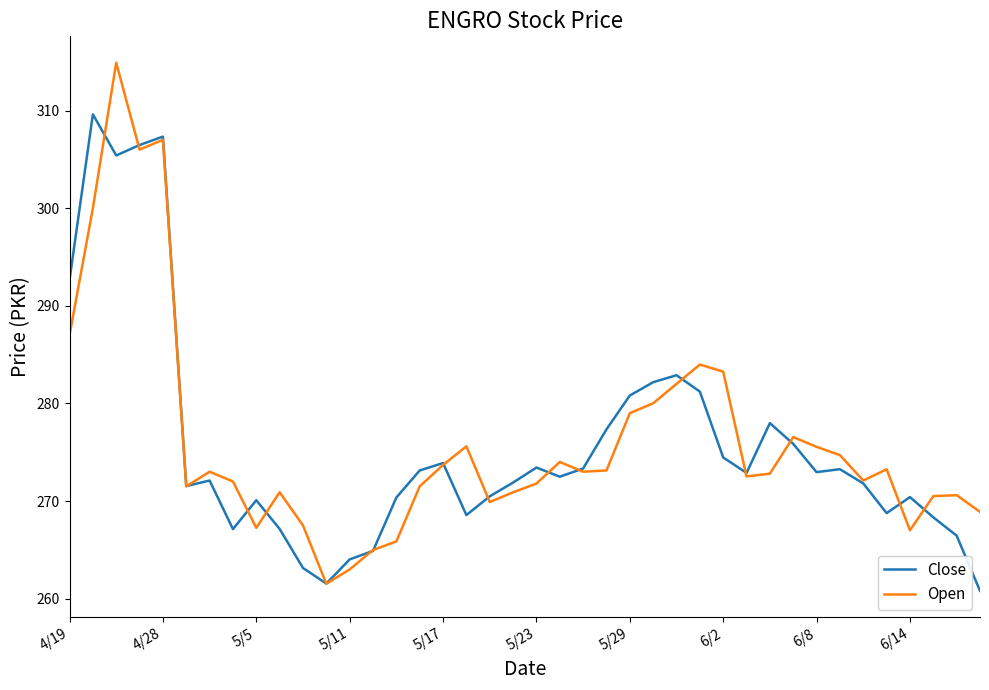

Rank the series by their maximum value, from lowest to highest.

Close, Open